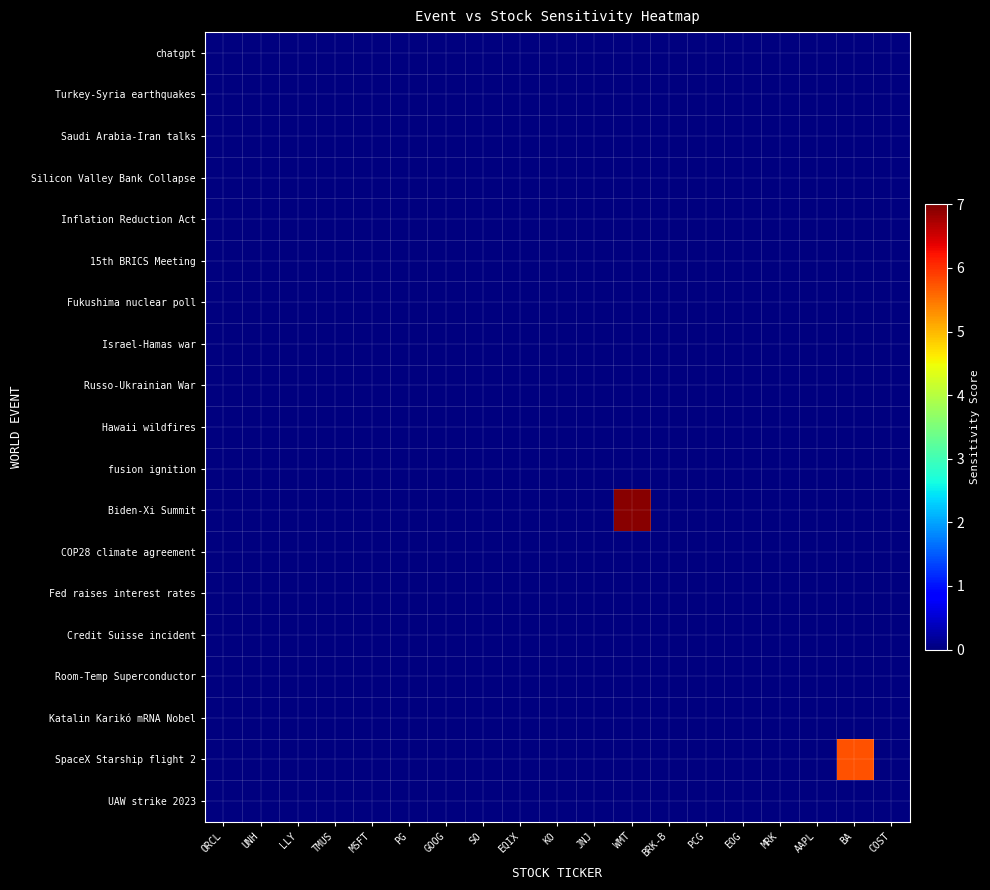

Which label corresponds to the smallest value in the chart?

ORCL